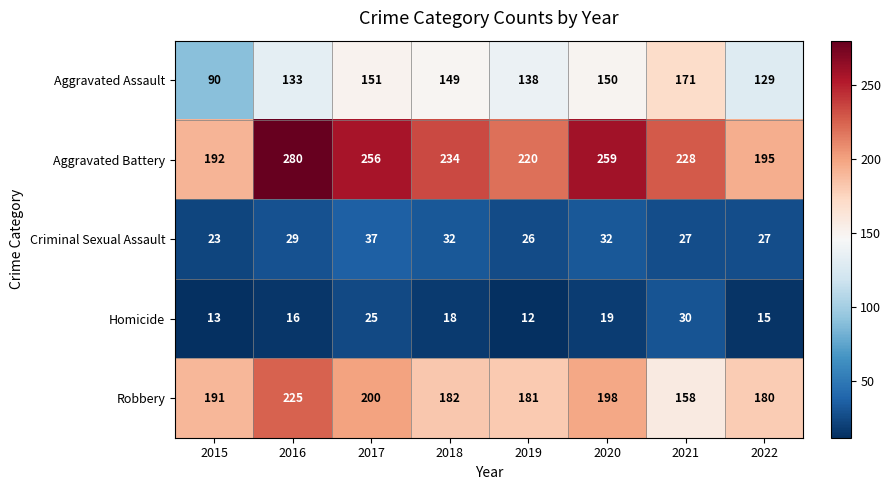

True or false: Aggravated Assault has a value of 201 at 2016.

False